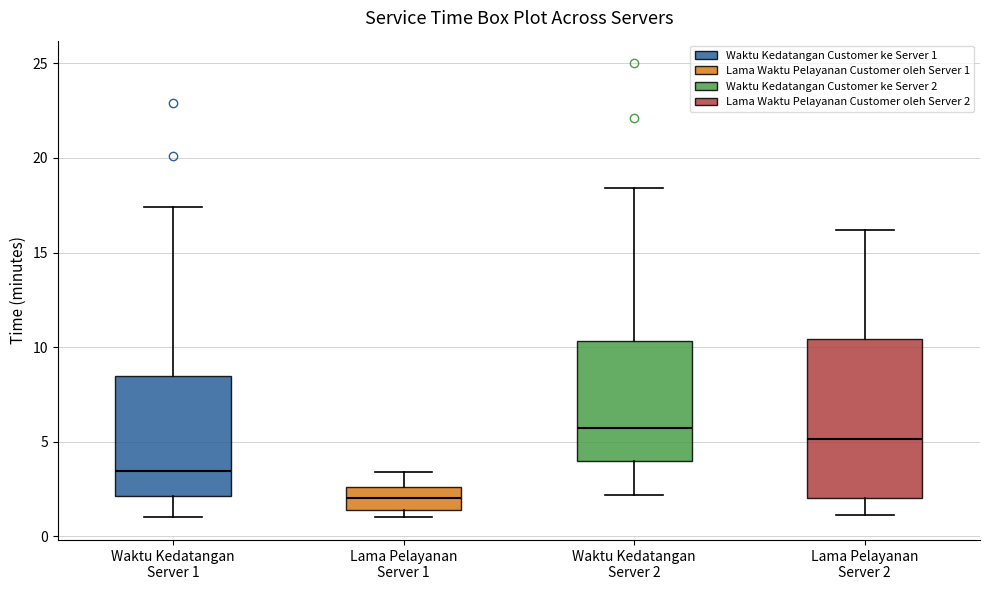

Which box has the highest median line?

Waktu Kedatangan Server 2